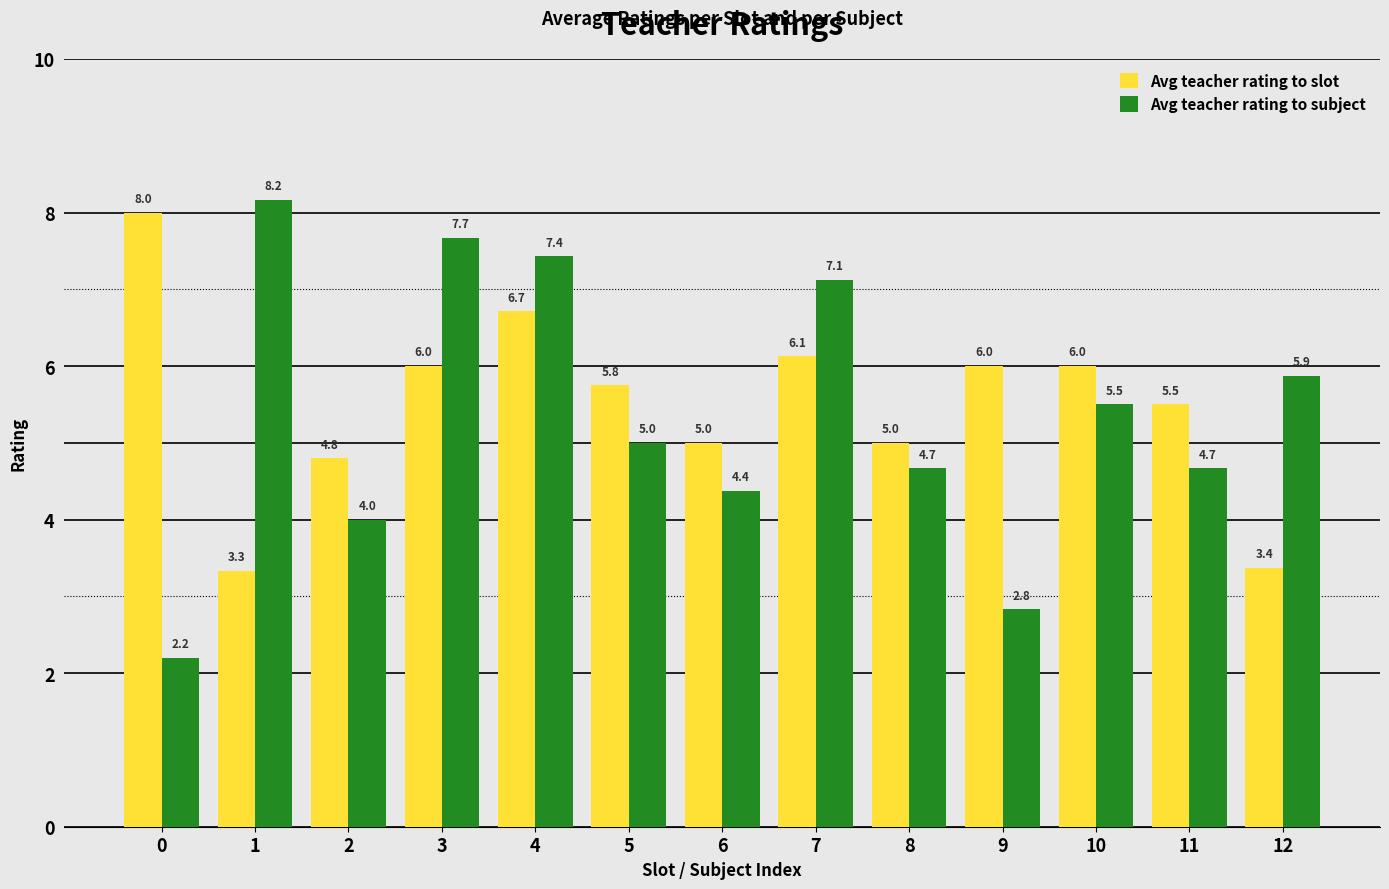

The value of Avg teacher rating to subject at 4 is 4.2. True or false?

False